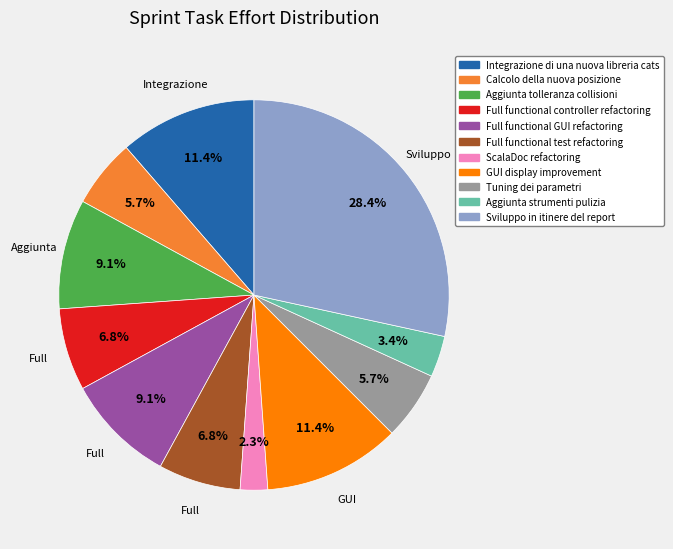

To the nearest percent, what percentage of the pie is Aggiunta strumenti pulizia?

3%